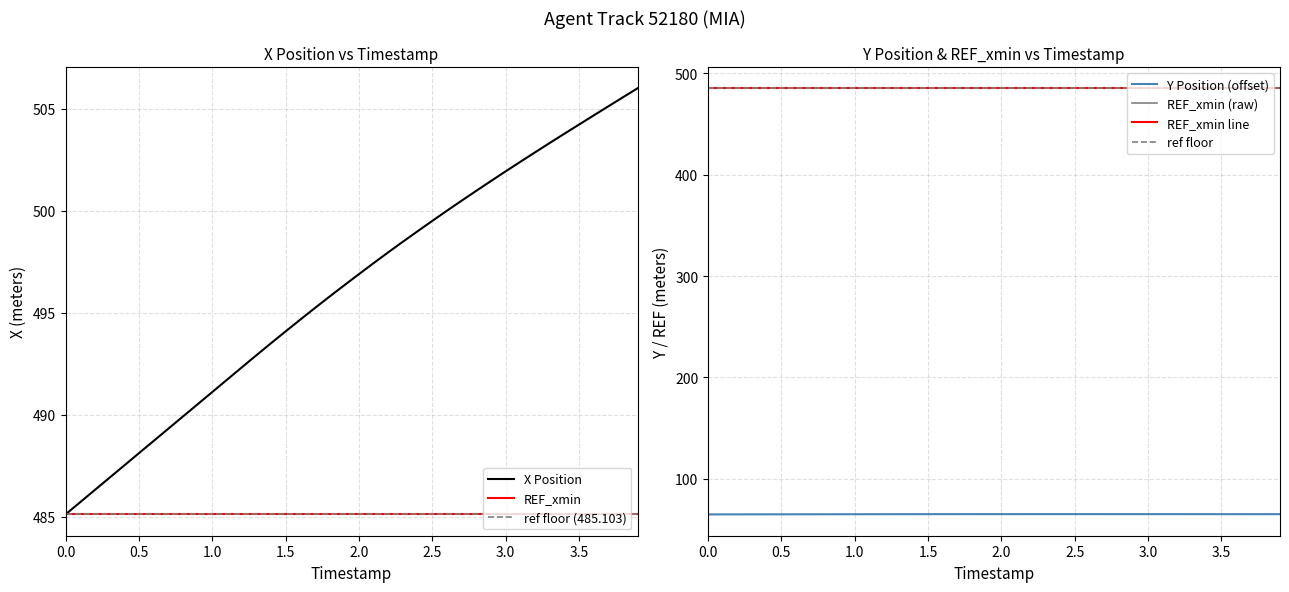

True or false: X and Y intersect in this chart.

False